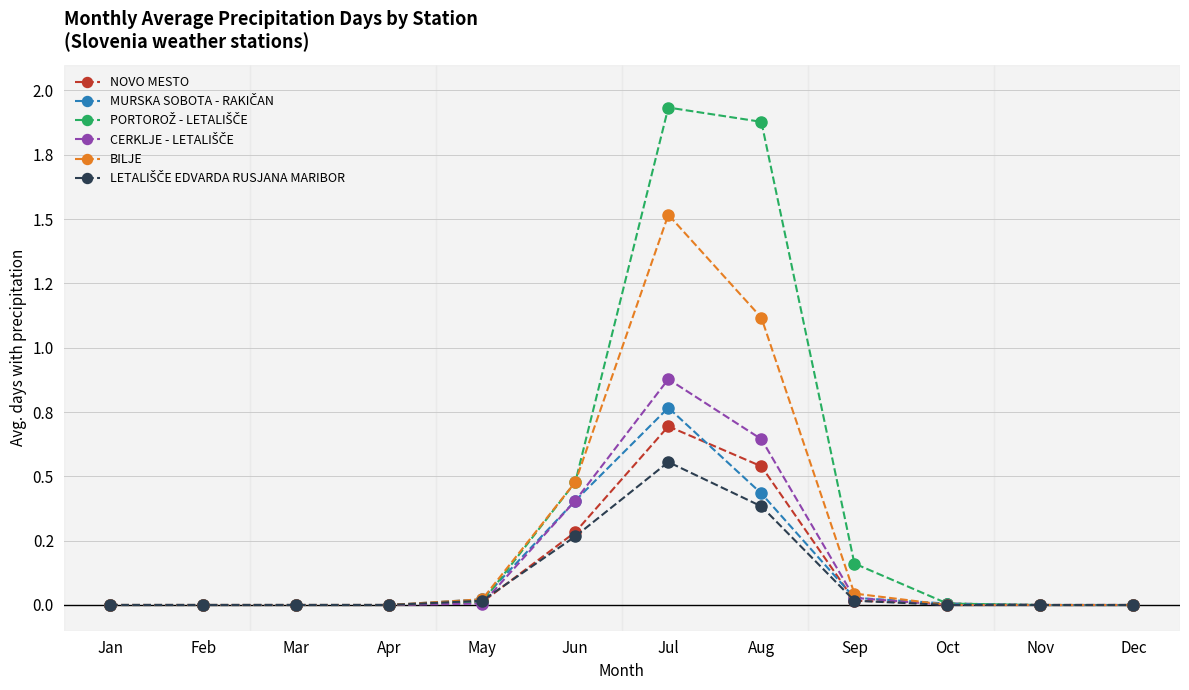

What is the value of the NOVO MESTO point at the 7th from the left?

0.7